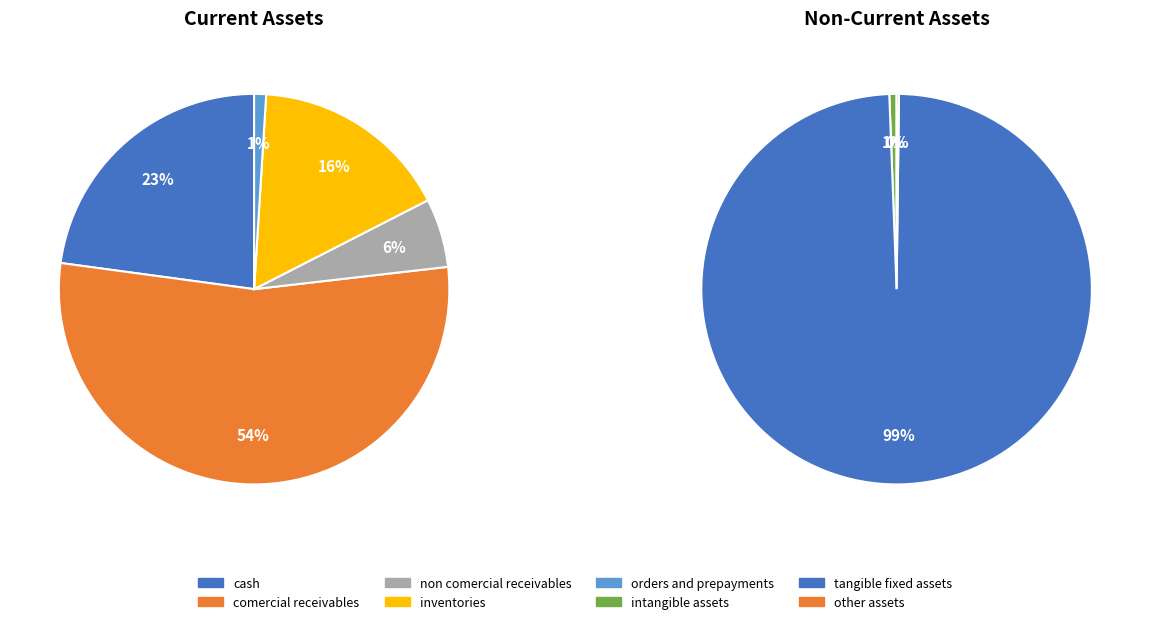

Rank the categories by value from lowest to highest.

other_assets, orders_and_prepayments, intangible_assets, non_comercial_receivables, inventories, cash, comercial_receivables, tangible_fixed_assets